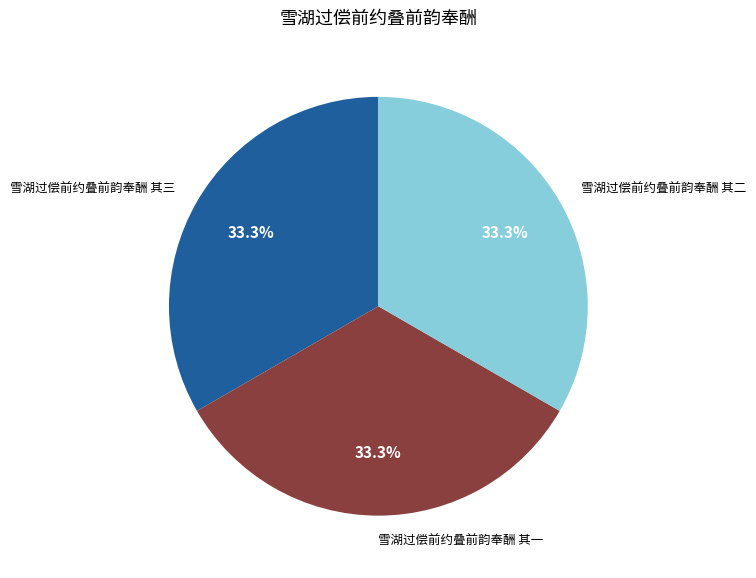

Does any single category account for the majority?

No